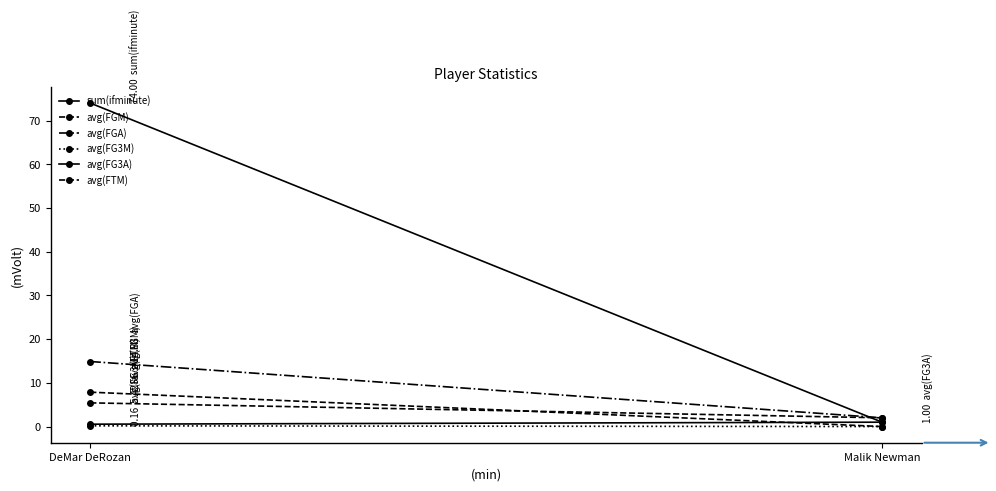

Which has a higher value, DeMar DeRozan or Malik Newman?

DeMar DeRozan